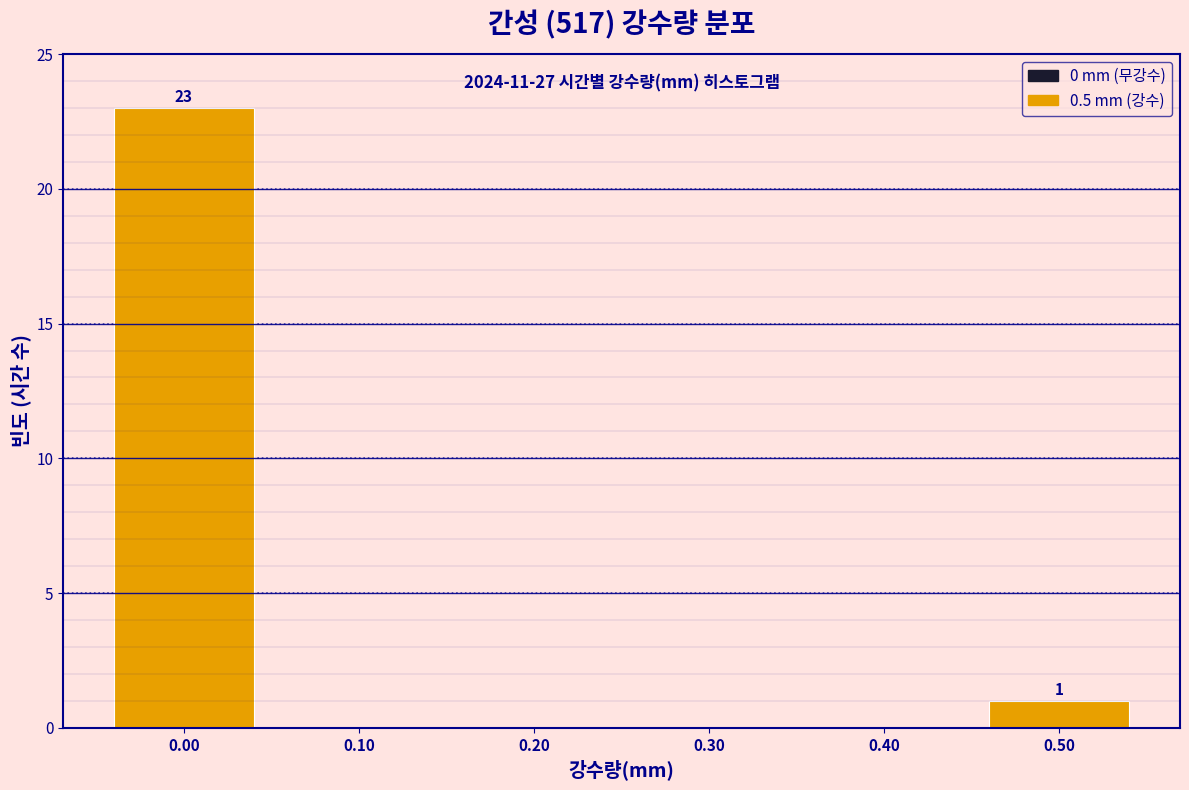

Which range on the x-axis has the tallest bar?

-0.05 to 0.05